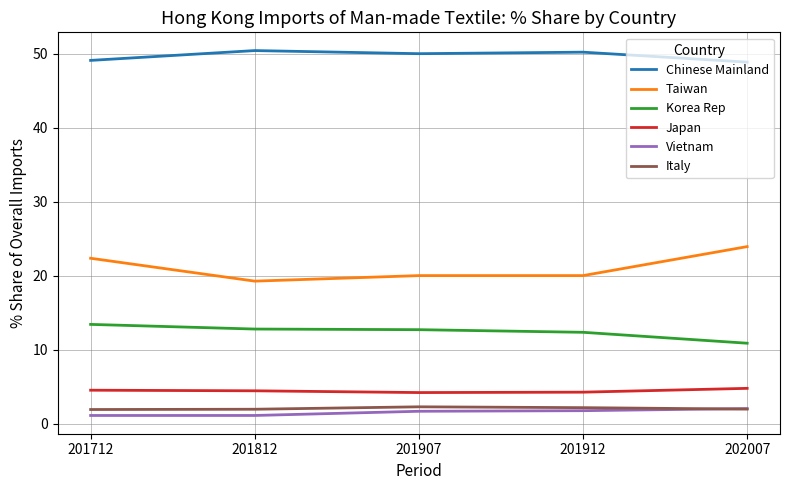

Is the value of Chinese Mainland at 201712 greater than the value of Vietnam at 201712?

Yes